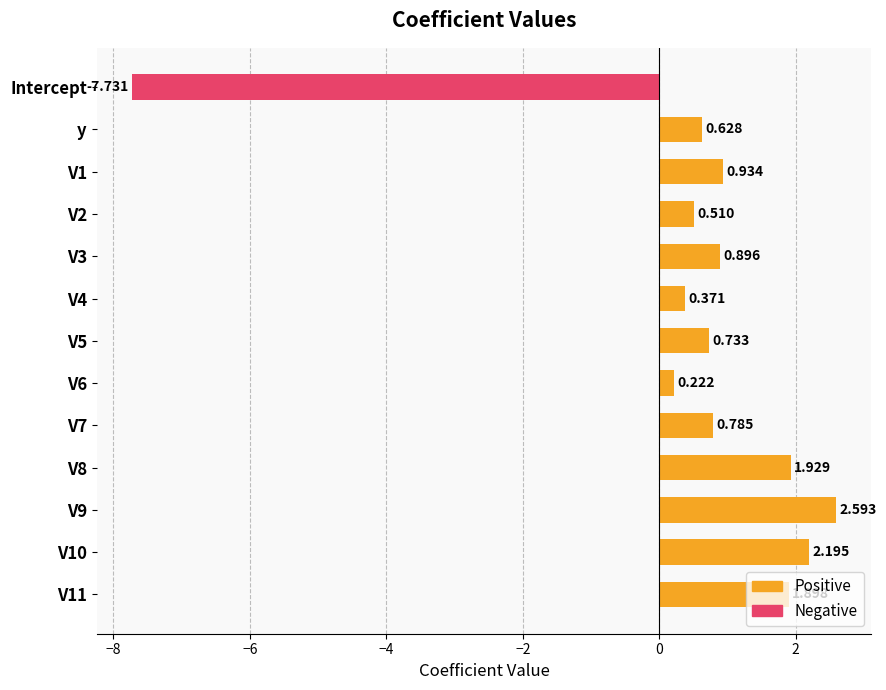

Reading left to right, extract all data points from this chart.

Positive: 0.0	0.6	0.9	0.5	0.9	0.4	0.7	0.2	0.8	1.9	2.6	2.2	1.9
Negative: -7.7	0.0	0.0	0.0	0.0	0.0	0.0	0.0	0.0	0.0	0.0	0.0	0.0